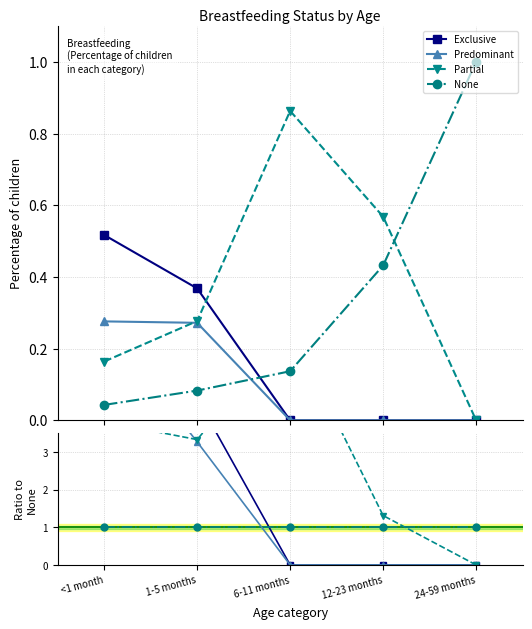

At 24-59 months, list the series in order from largest to smallest.

None, Exclusive, Predominant, Partial